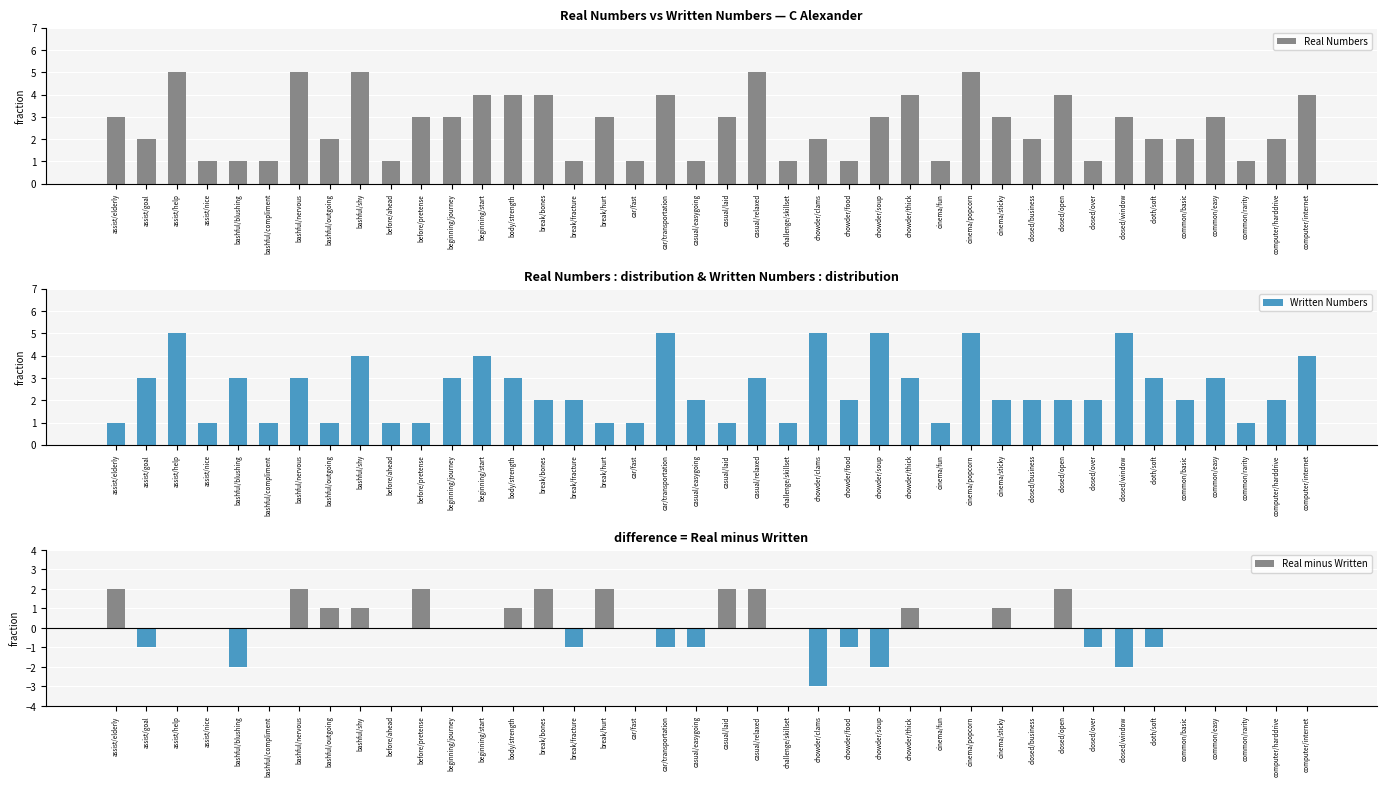

What is the value of the Real minus Written bar at the 7th from the left?

2